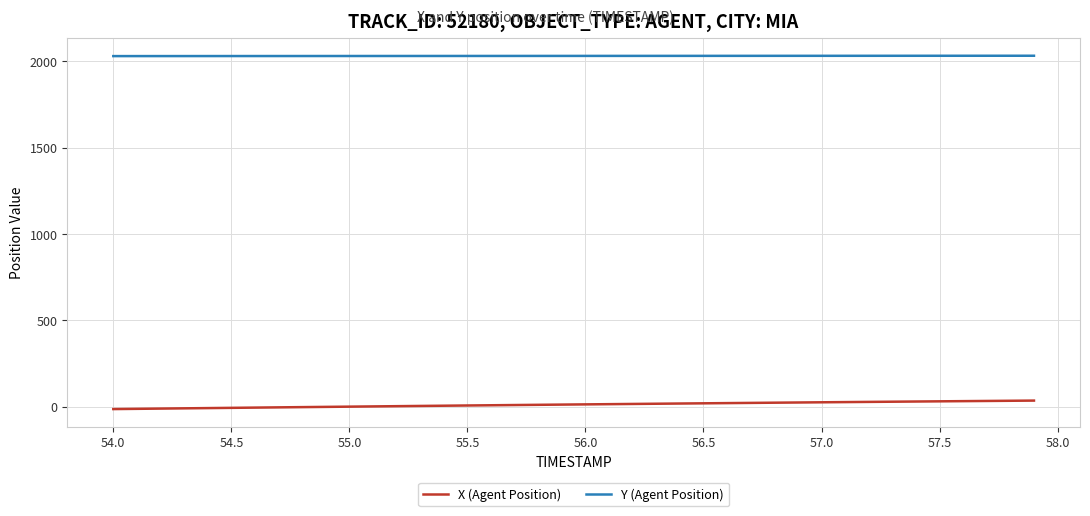

True or false: X (Agent Position) and Y (Agent Position) intersect in this chart.

False